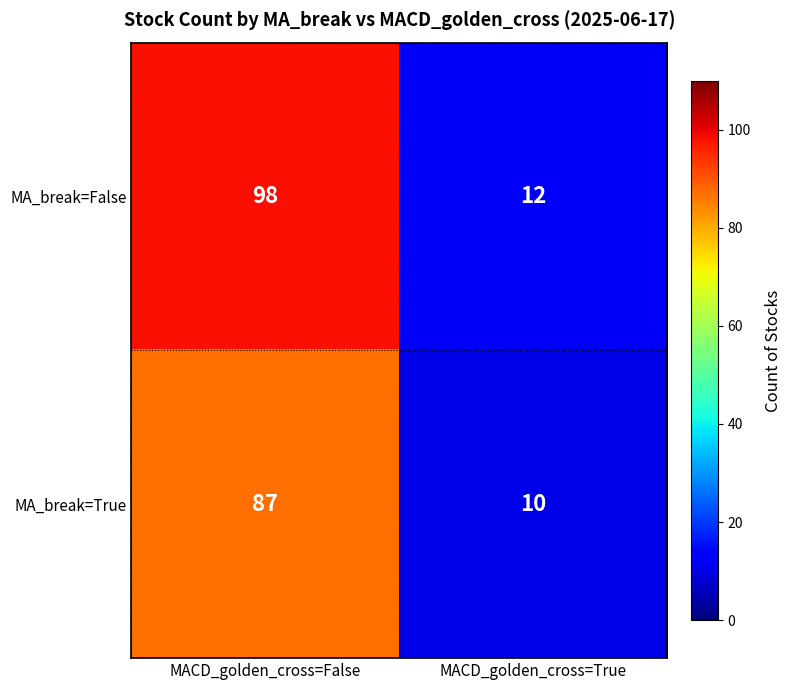

What is the total value across all series at MACD_golden_cross=False?

185